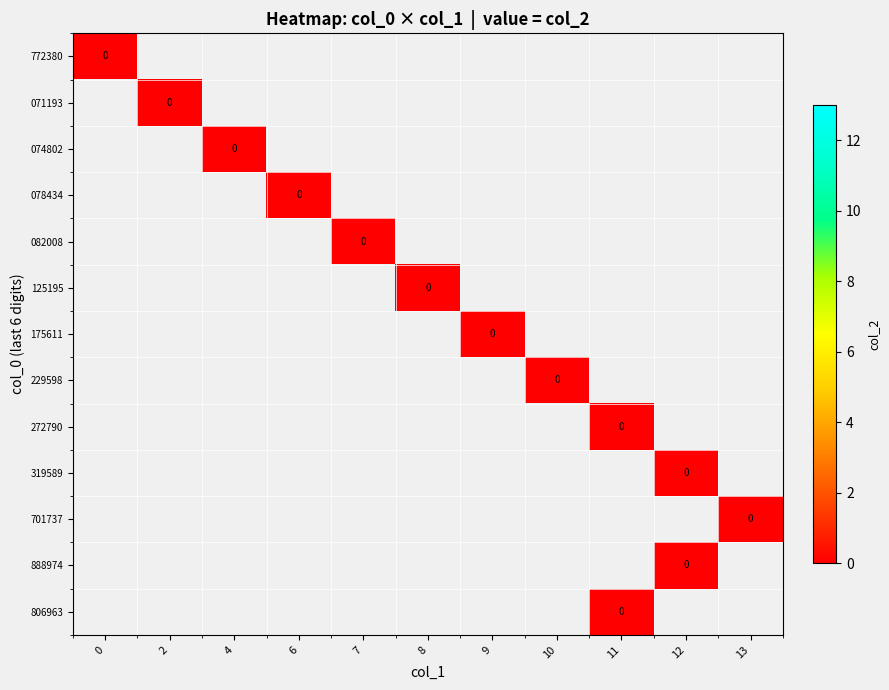

Between 2 and 11, which is larger?

2